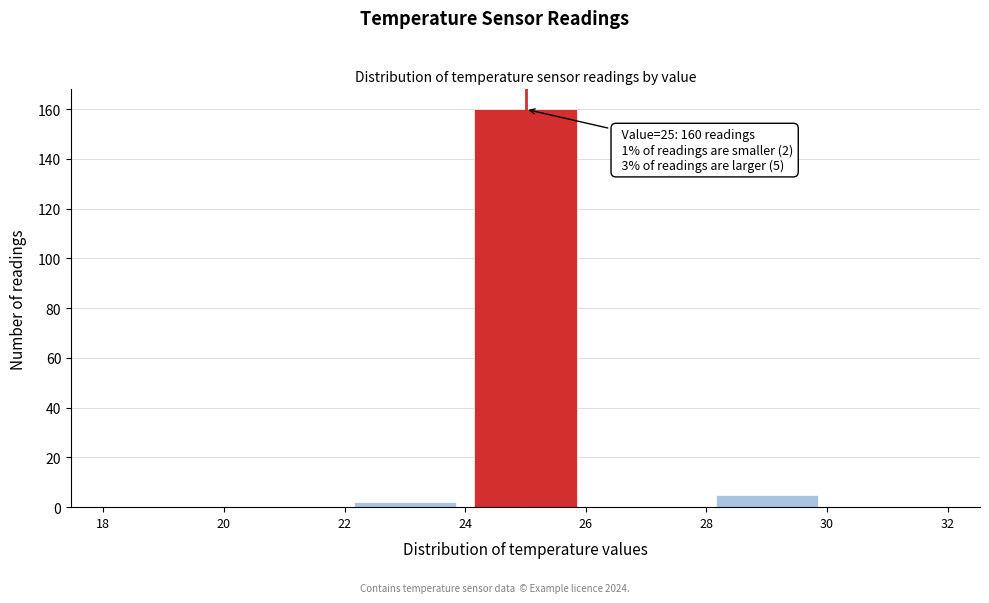

Over which range of the x-axis is the bar tallest?

24 to 26